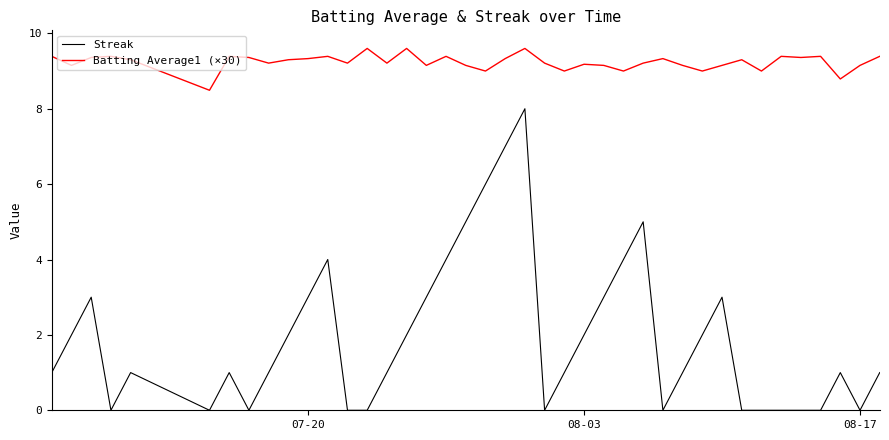

True or false: Streak and Batting Average1 (×30) intersect in this chart.

False